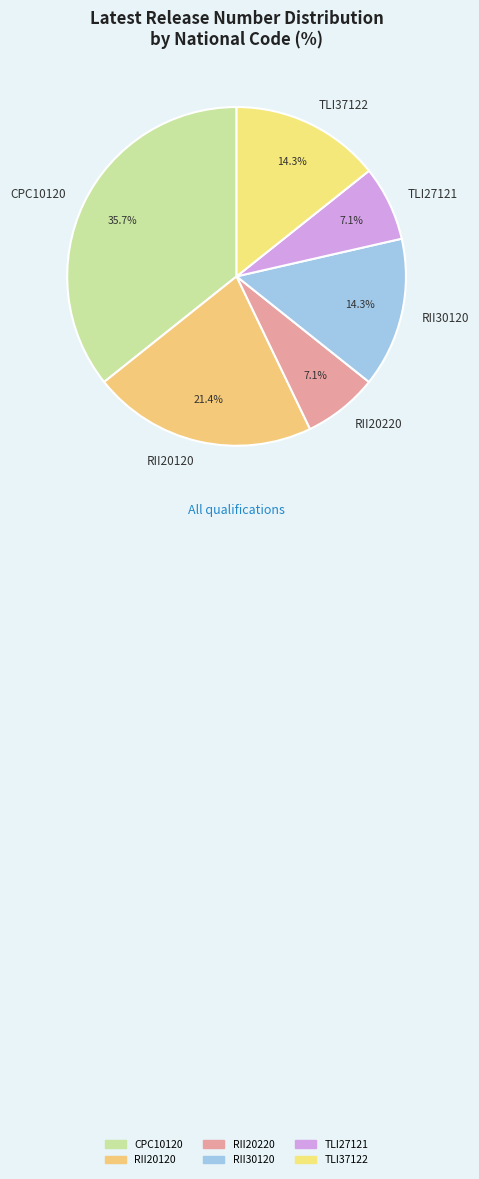

The RII20120 slice represents 33% of the pie. True or false?

False